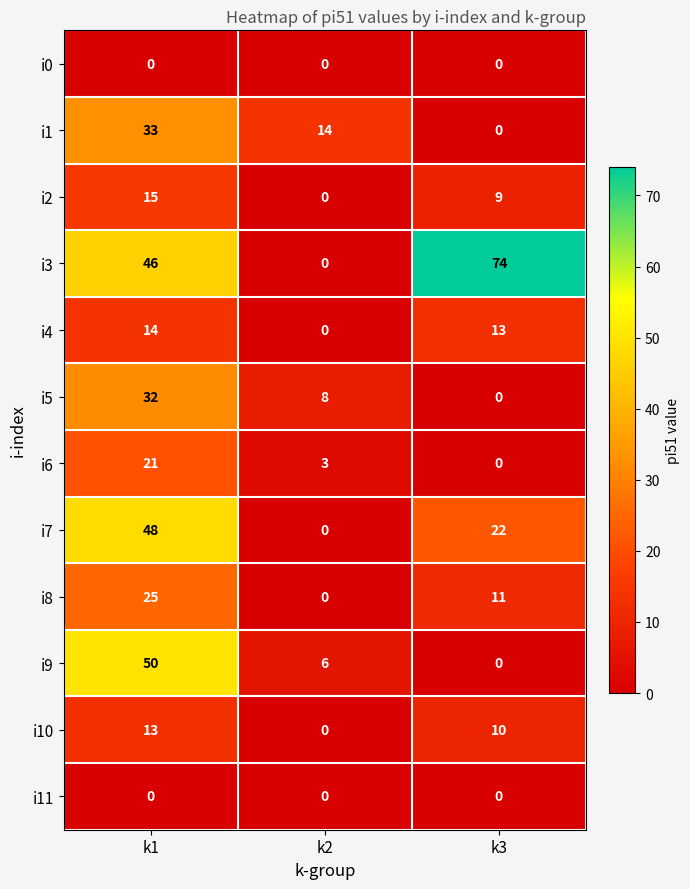

Rank the categories by i1 value from lowest to highest.

k3, k2, k1